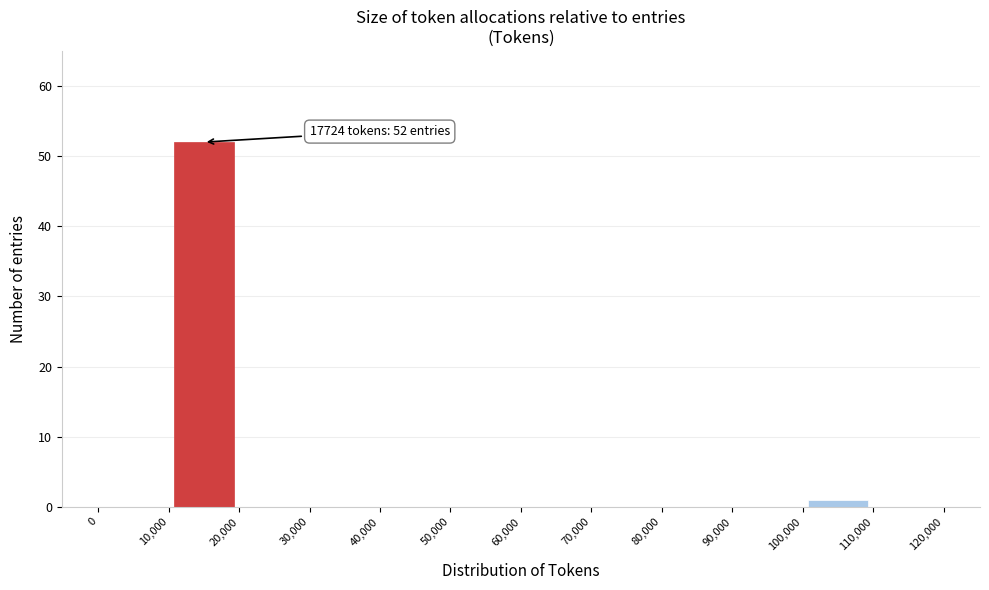

Over which range of the x-axis is the bar tallest?

10,000 to 20,000